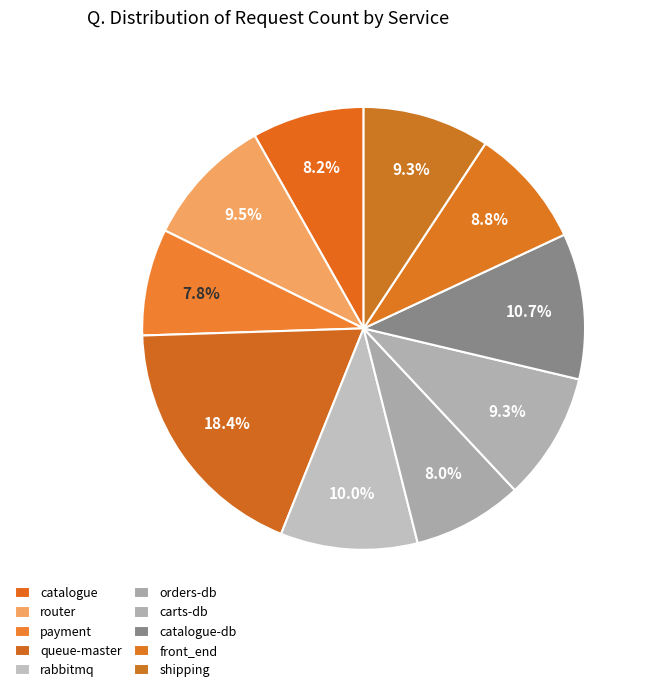

Count the number of slices in the pie.

10